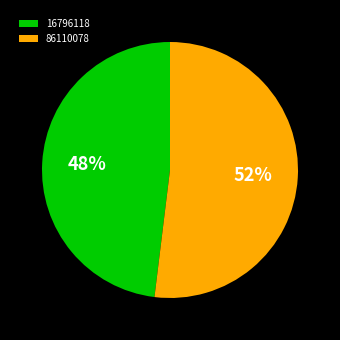

Combined, do 16796118 and 86110078 account for over 50%?

Yes